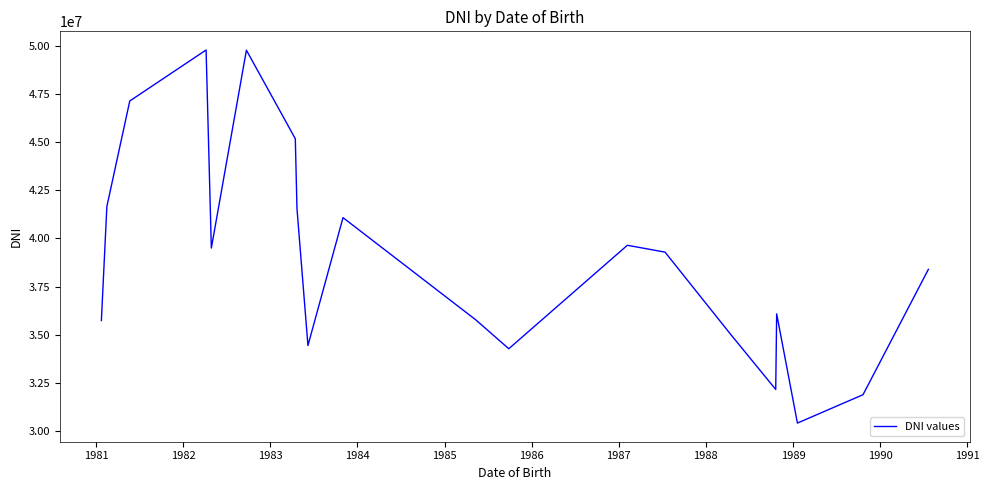

What is the minimum value shown in the chart?

30394173